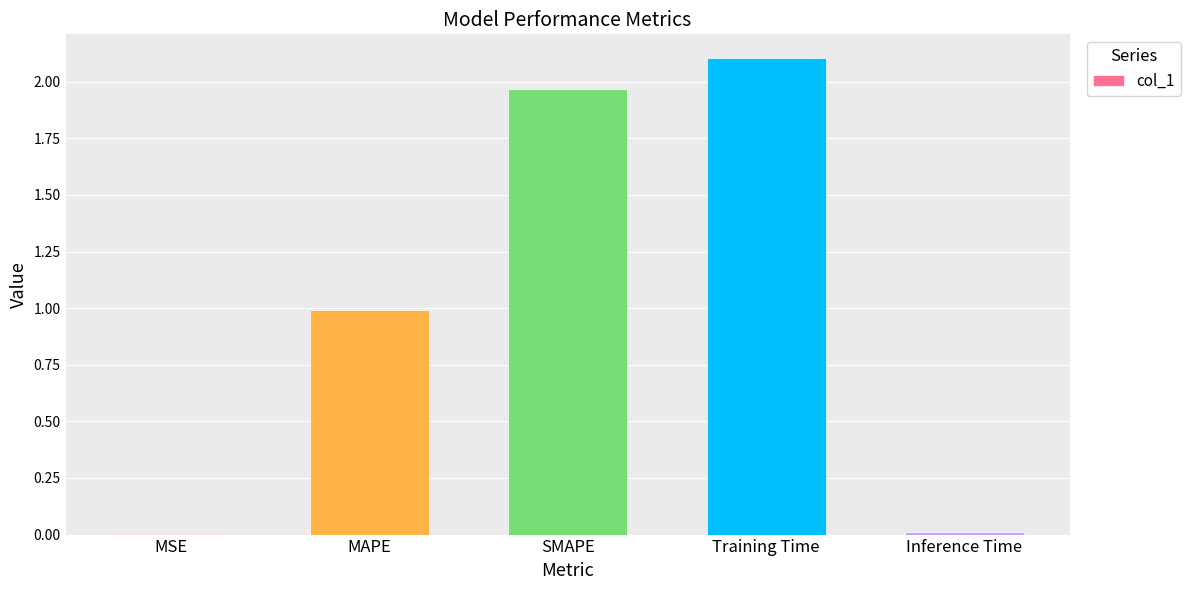

Which has a higher value, SMAPE or Training Time?

Training Time